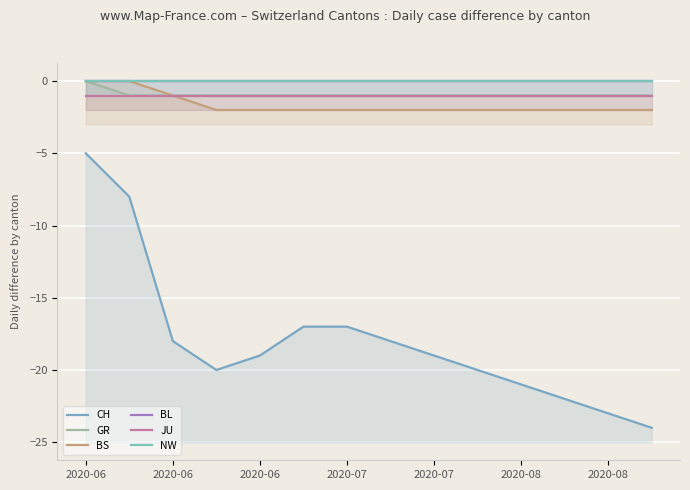

Does the chart have visible grid lines?

Yes